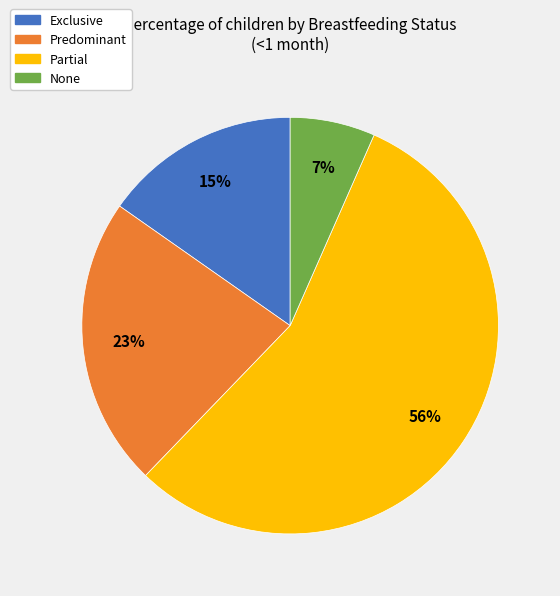

True or false: Predominant accounts for 23% of the total.

True